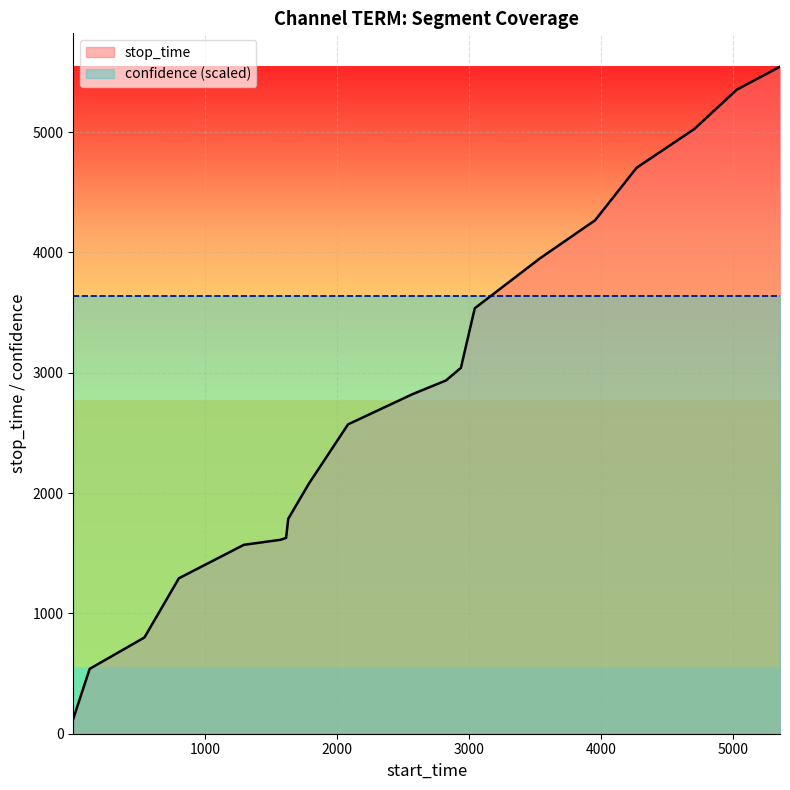

Reading right to left, extract all data points from this chart.

5354=5544	5027=5353	4705=5026	4268=4704	3953=4267	3537=3952	3042=3536	2937=3041	2824=2936	2572=2823	2082=2571	1787=2081	1629=1786	1613=1628	1571=1612	1293=1570	801=1292	540=800	125=539	1=124